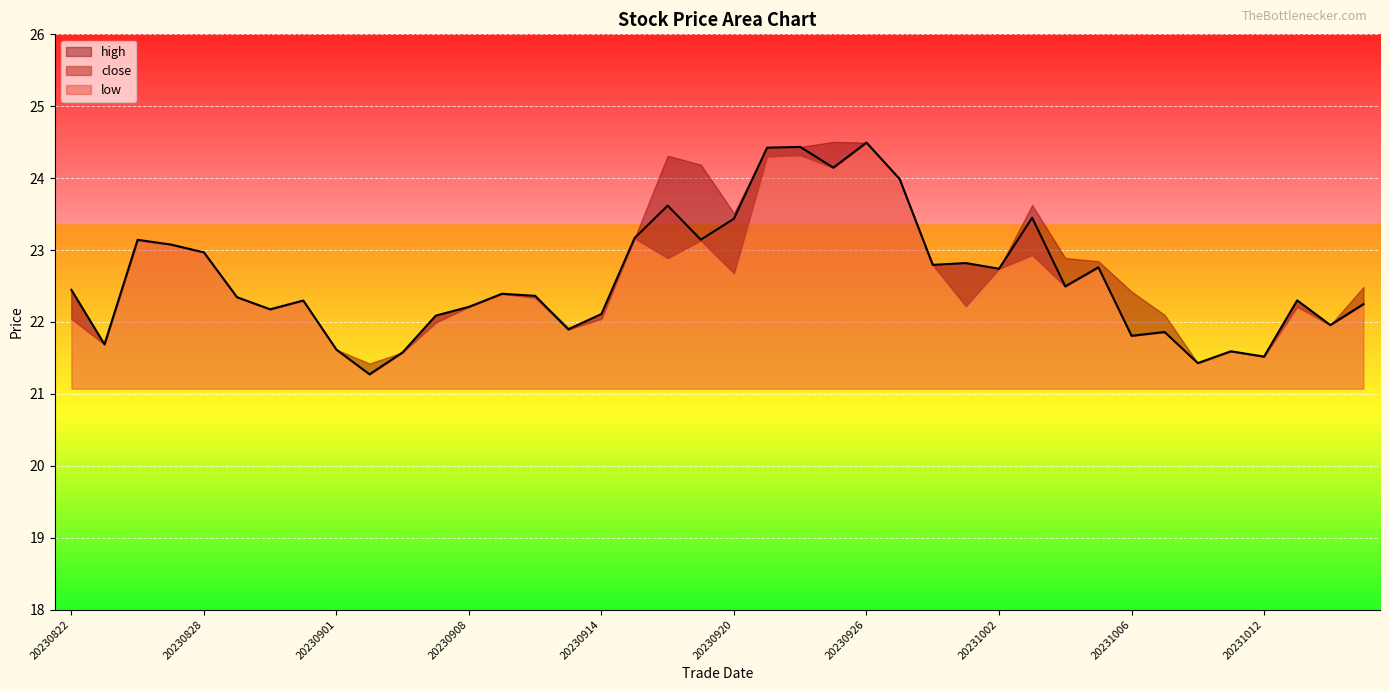

Rank the series at 20231017 from highest to lowest value.

high, close, low